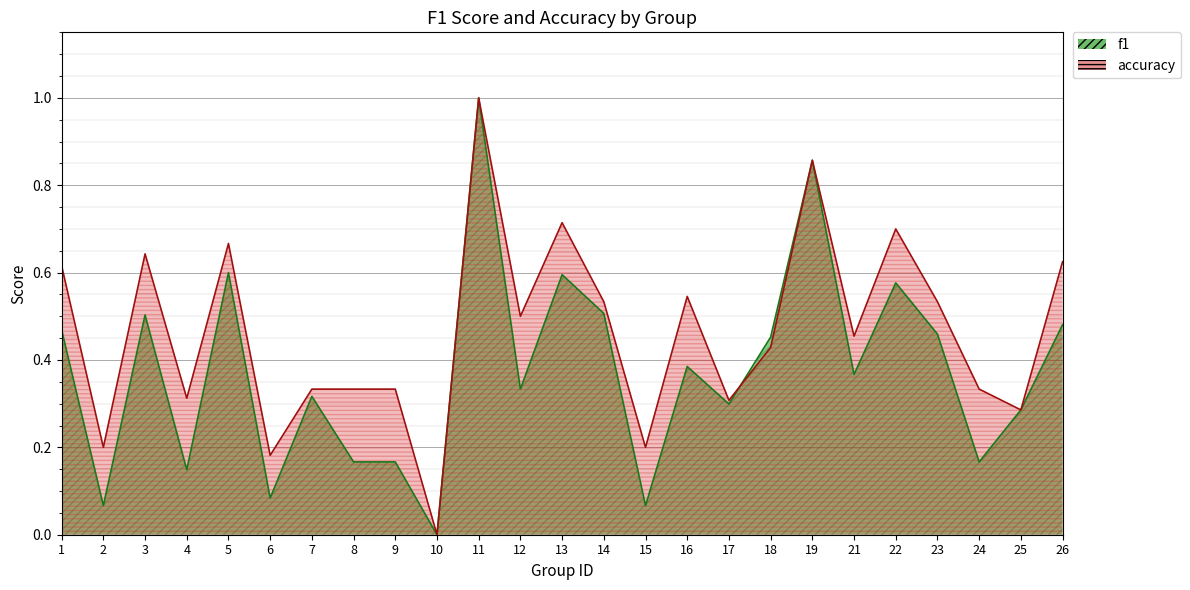

Is the value of f1 at 10 greater than the value of accuracy at 5?

No